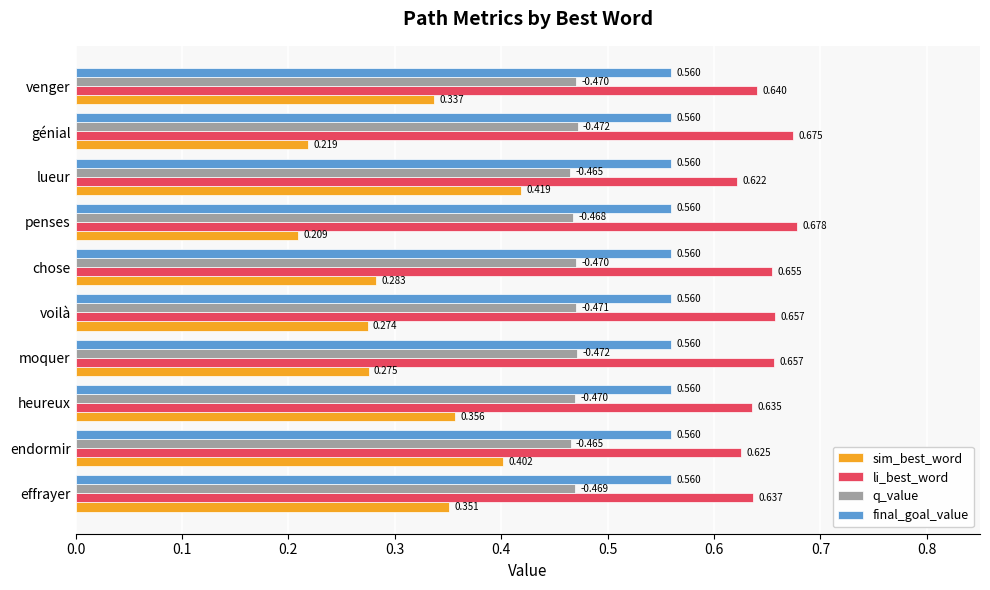

Which series has the widest spread of values?

sim_best_word